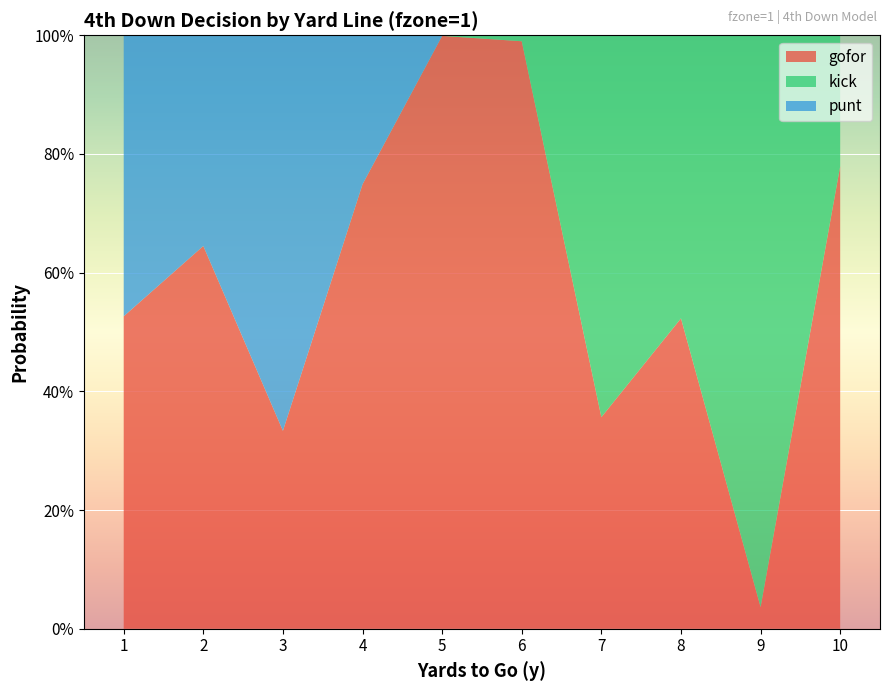

Reading left to right, what are all the values shown in this chart?

gofor: 0.5	0.6	0.3	0.7	1.0	1.0	0.4	0.5	0.0	0.8
punt: 0.5	0.4	0.7	0.3	0.0	0.0	0.0	0.0	0.0	0.0
kick: 0.0	0.0	0.0	0.0	0.0	0.0	0.6	0.5	1.0	0.2